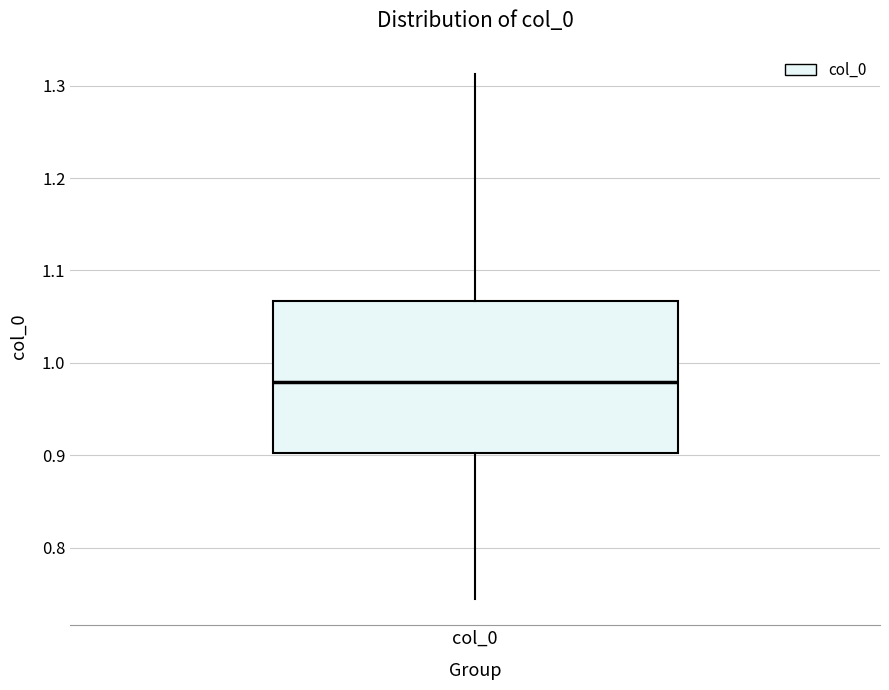

Transcribe this box plot: give where the median line is, the range the box spans, and where the two whiskers end, as read against the y-axis. The values are not printed on the chart, so give them approximately, as read against the axis.

median 0.98, box 0.90 to 1.07, whiskers 0.74 to 1.31